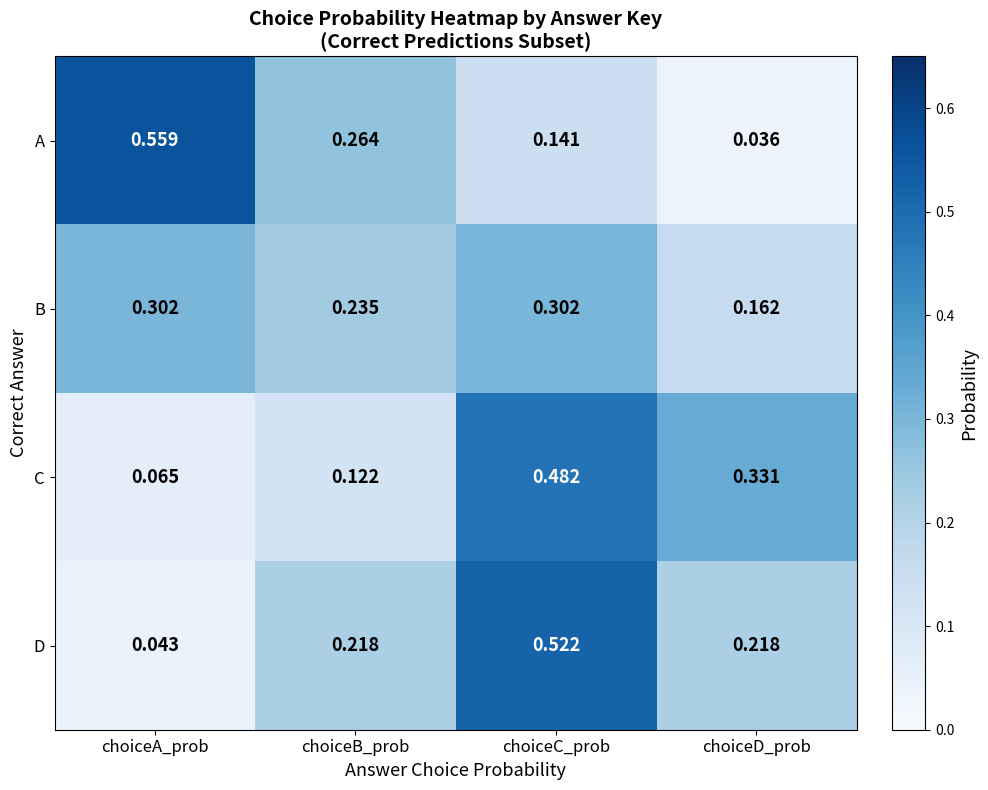

Which category has the lowest value across all series?

choiceD_prob